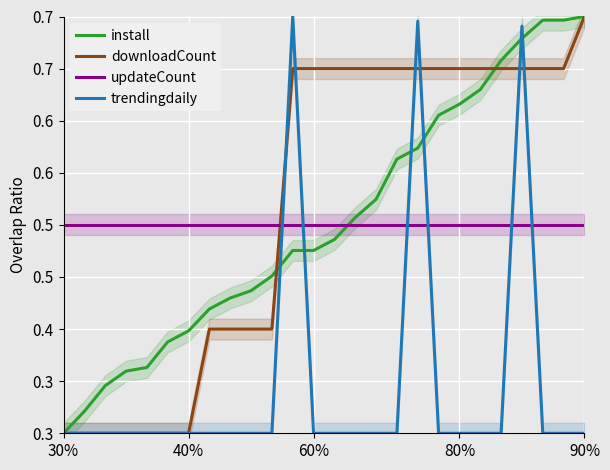

Which series has the largest total across all categories?

downloadCount